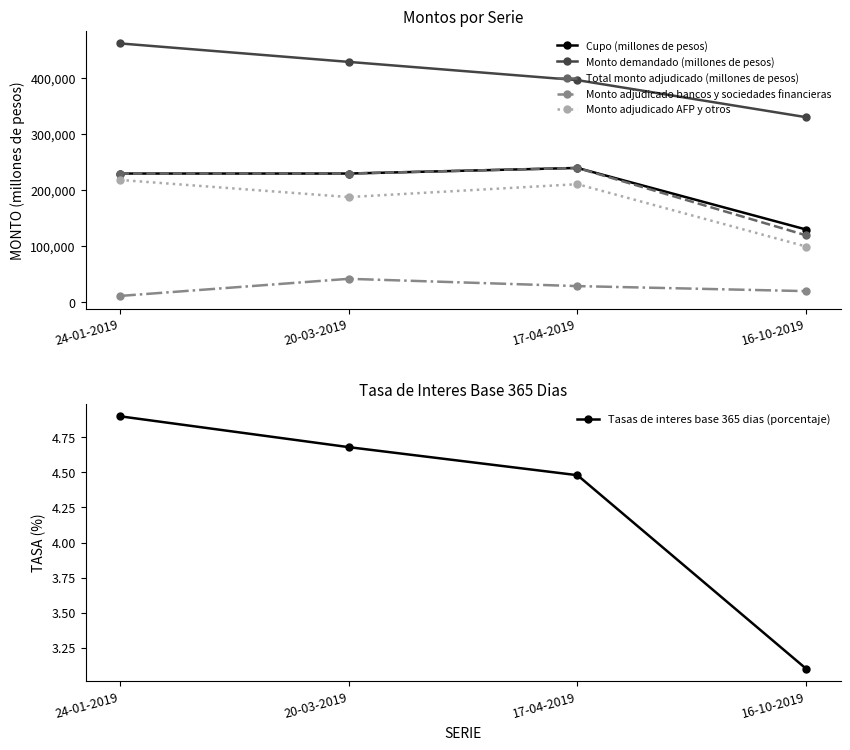

What is the maximum value shown in the chart?

462400.0